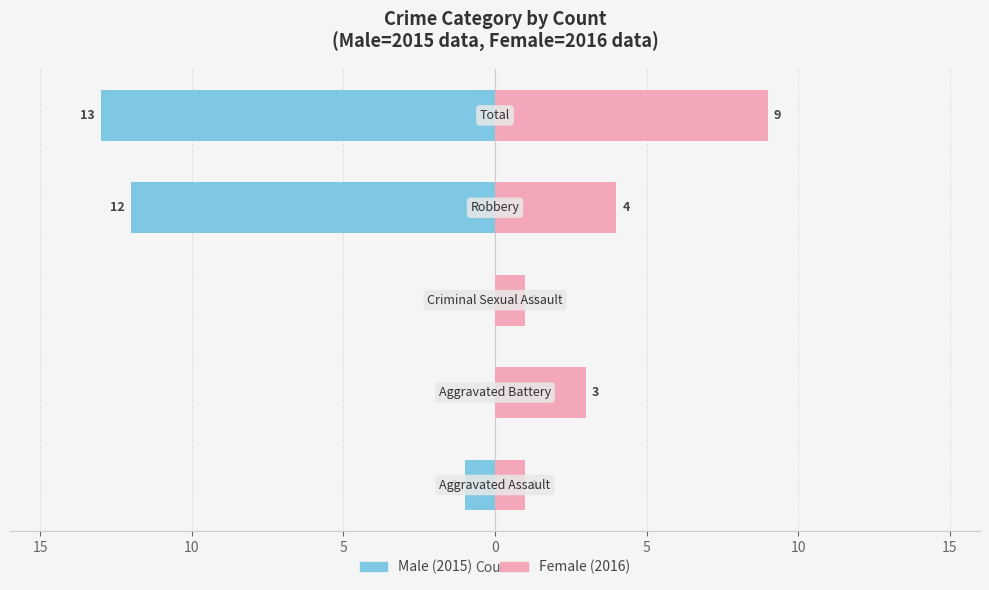

How many values in the Female (2016) series are below 3?

2